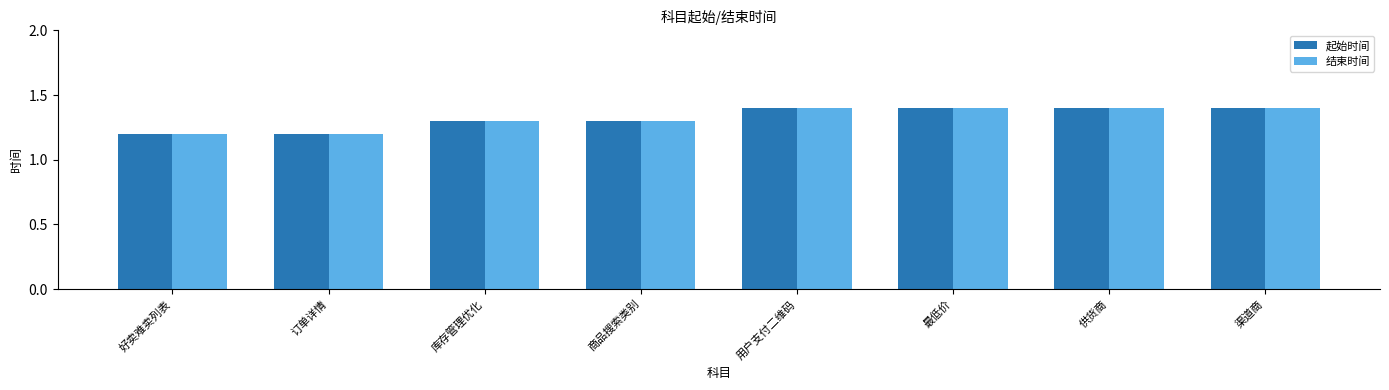

What is the highest value of the 起始时间 series?

1.4